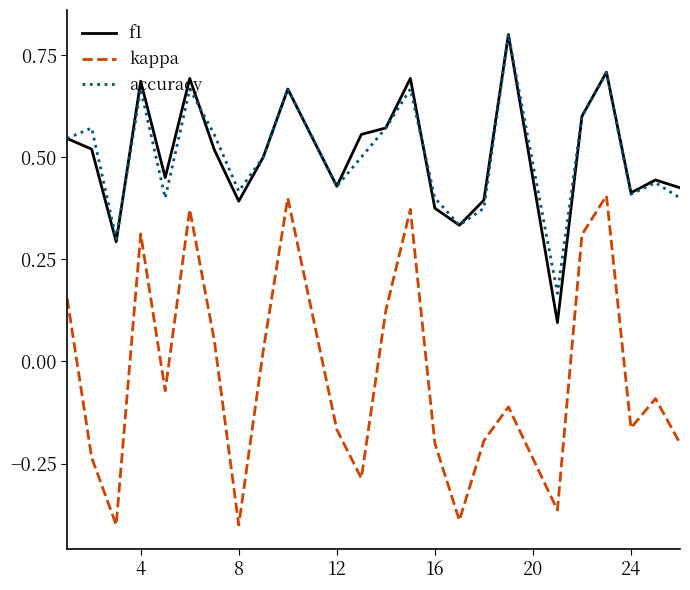

What is the sum of all accuracy values?

12.1